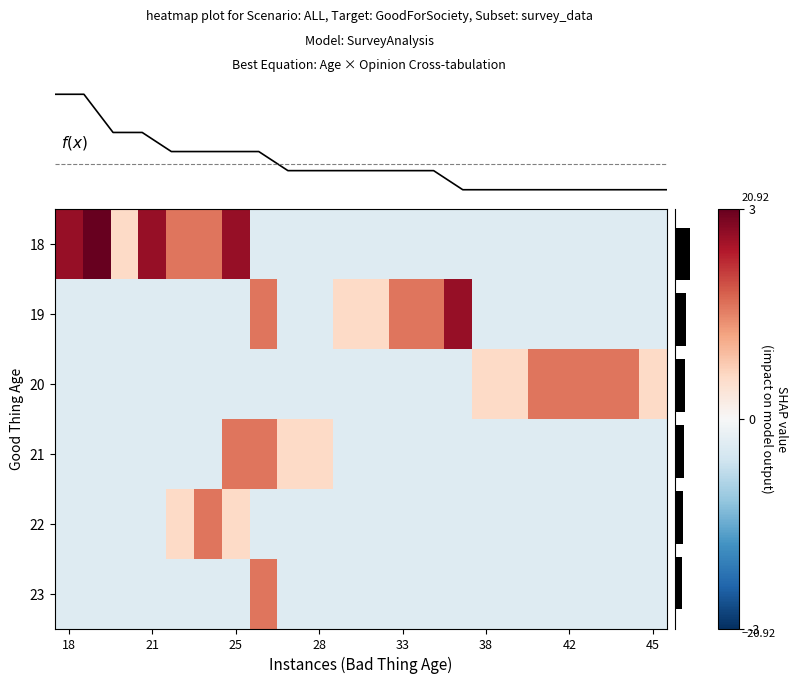

At 18, list the series in order from largest to smallest.

18, 19, 20, 21, 22, 23